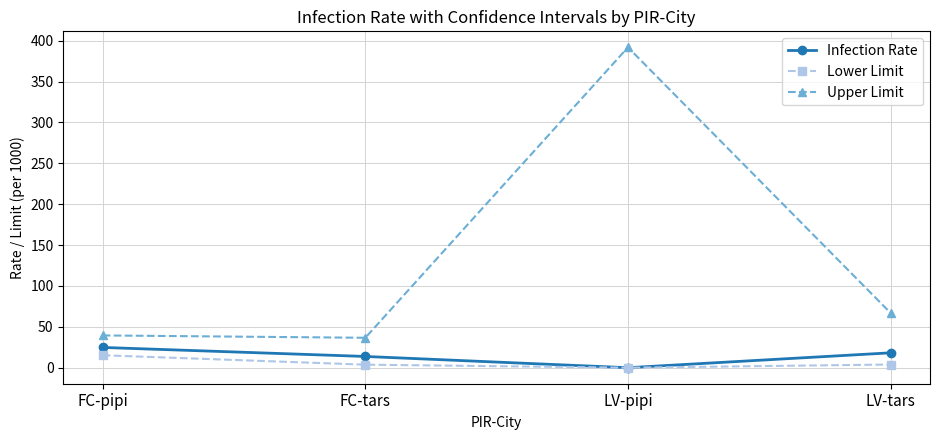

True or false: Lower Limit and Upper Limit intersect in this chart.

False